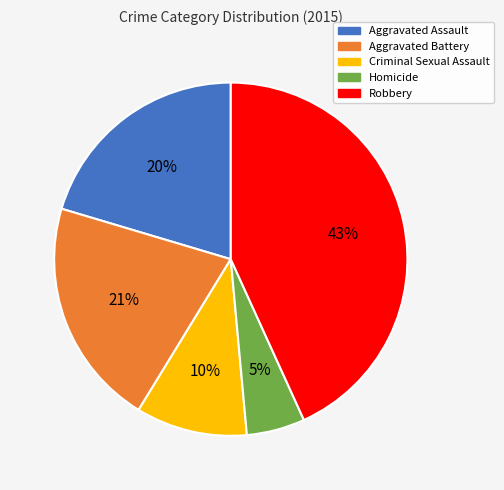

To the nearest percent, what percentage of the pie is Robbery?

43%